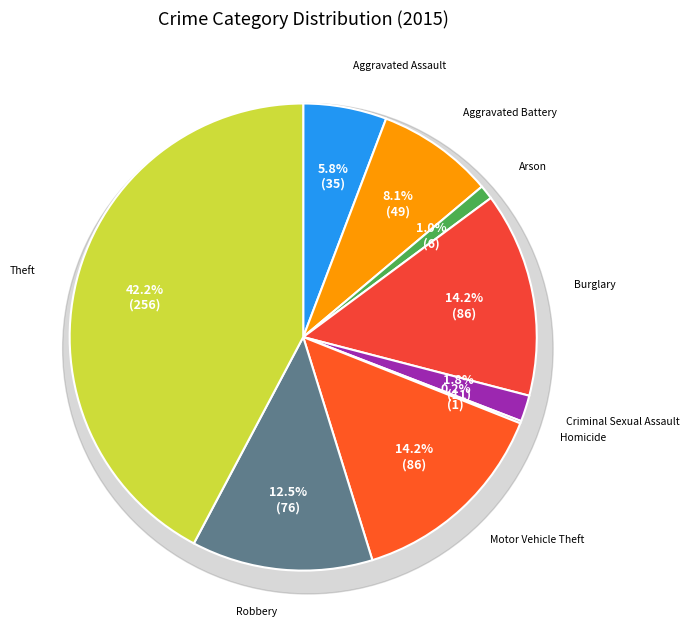

What percentage do Motor Vehicle Theft and Criminal Sexual Assault together represent?

16.0%